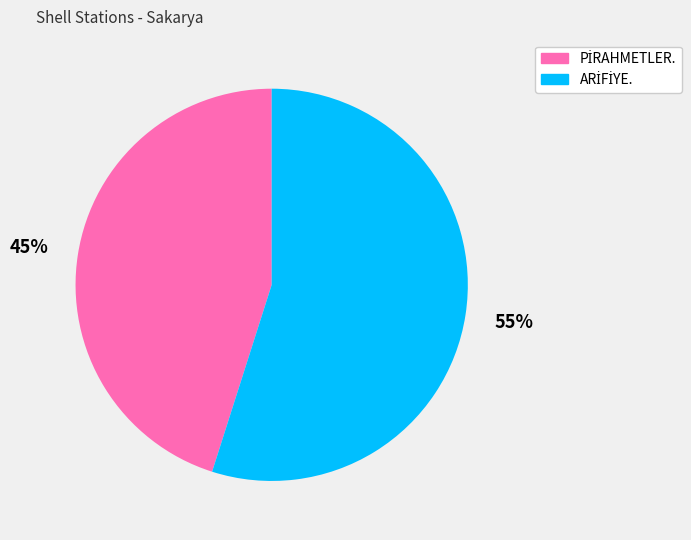

To the nearest percent, what is the difference between the largest and smallest slice percentages?

10%